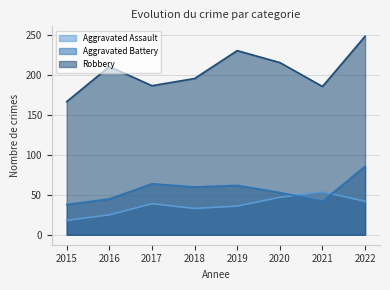

Which series has the largest range (max minus min)?

Robbery